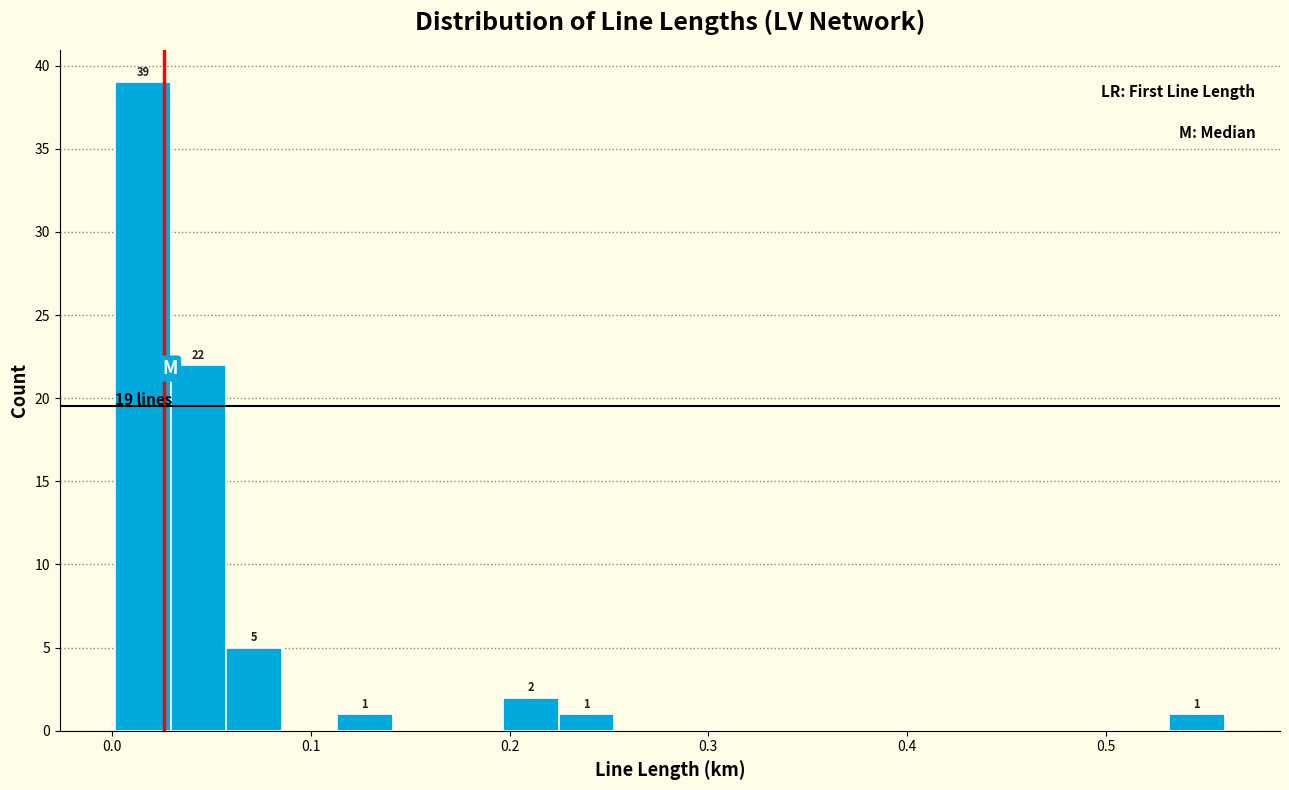

Read against the x-axis, roughly where is the centre of the tallest bar?

0.02